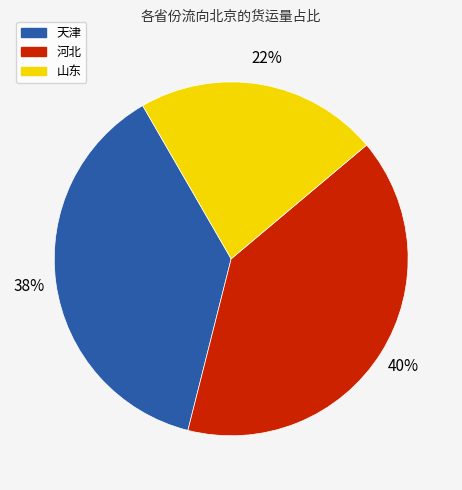

Count the number of slices in the pie.

3